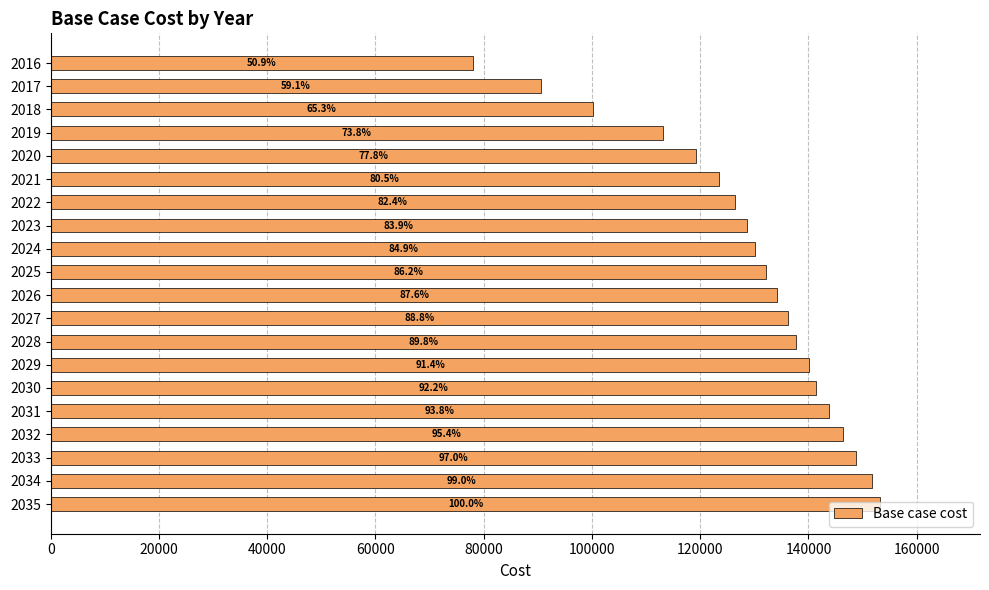

Does the chart contain stacked bars?

No